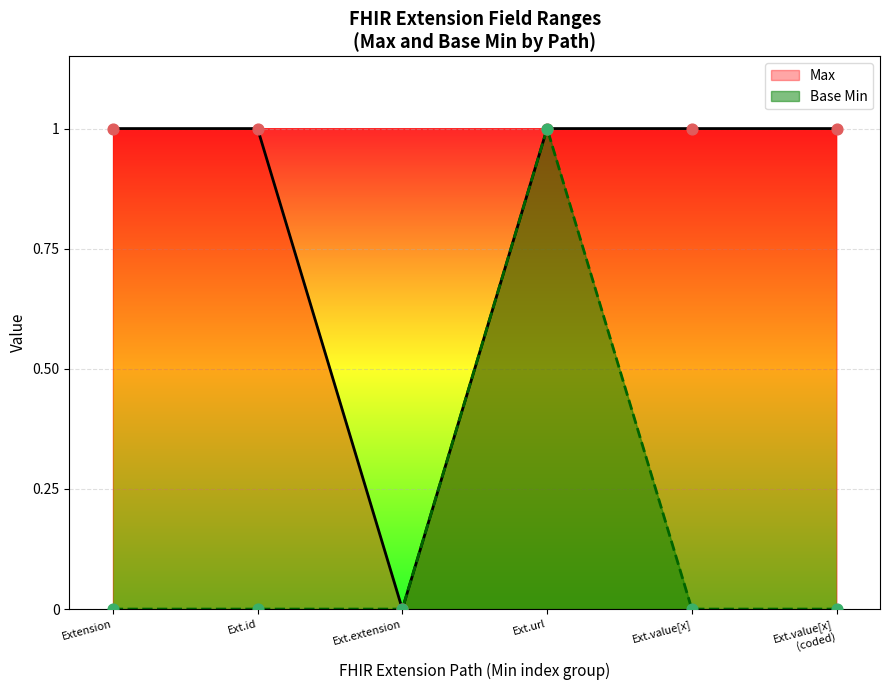

Which series has the widest spread of Y values?

Max